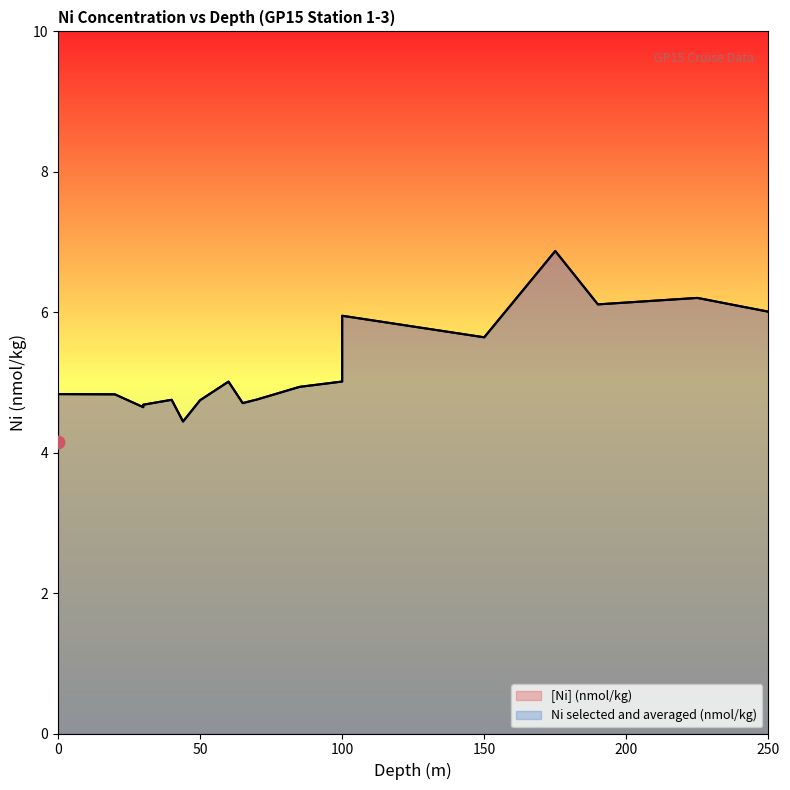

Which series has the largest Y range (max minus min)?

[Ni] (nmol/kg)